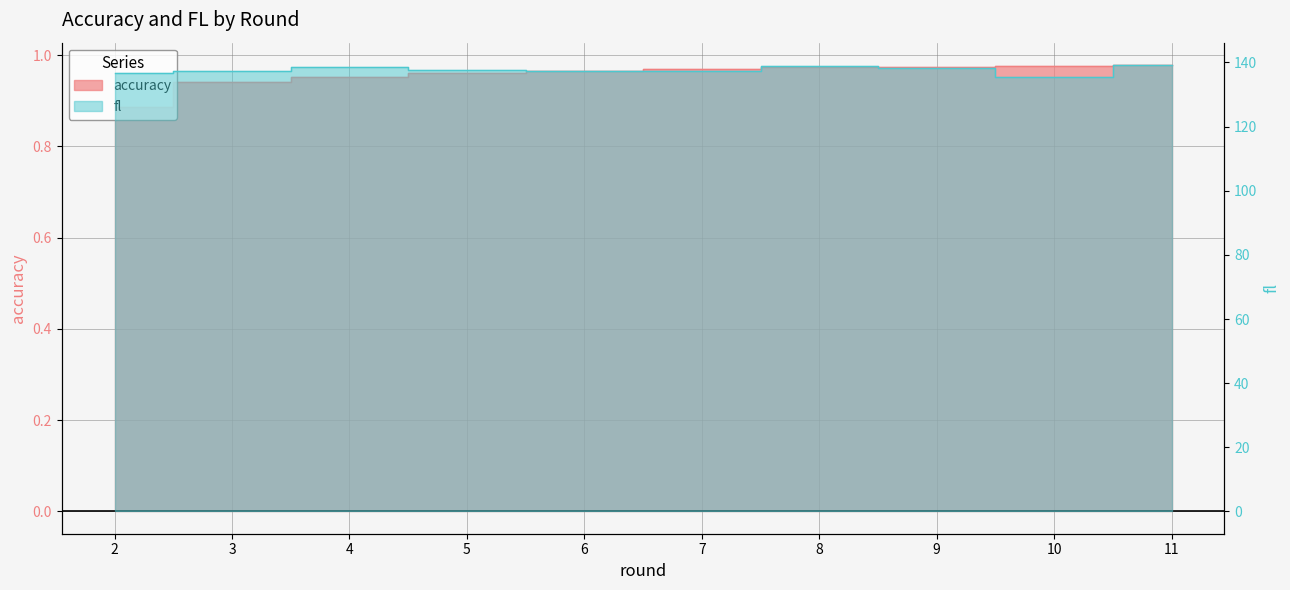

At which category is the sum across all series the highest?

11